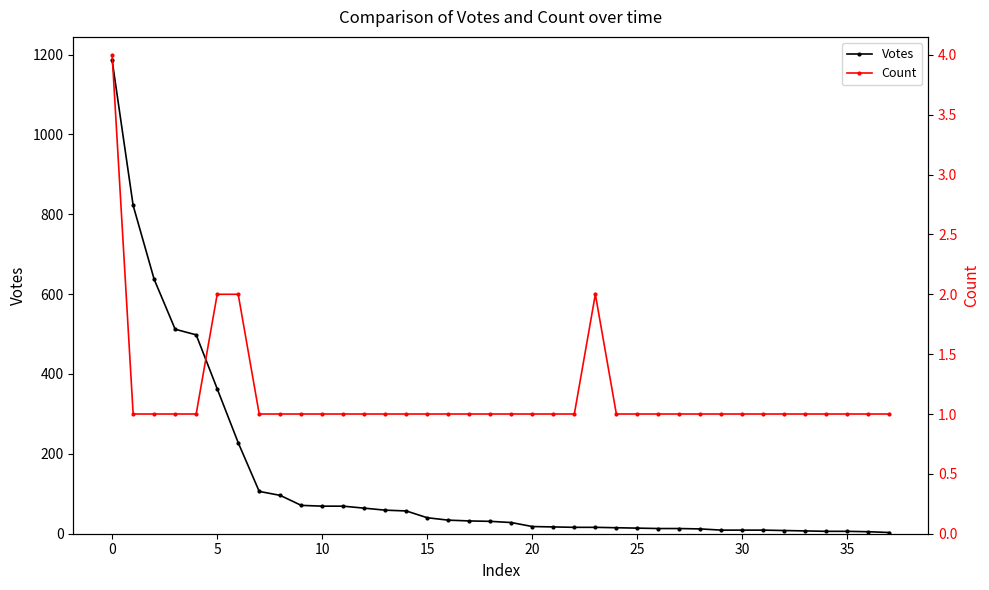

The value of Votes at 13 is 89. True or false?

False